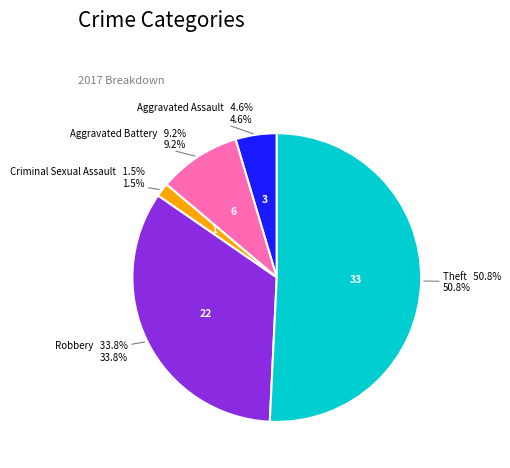

Is there any slice that represents more than half of the pie?

Yes